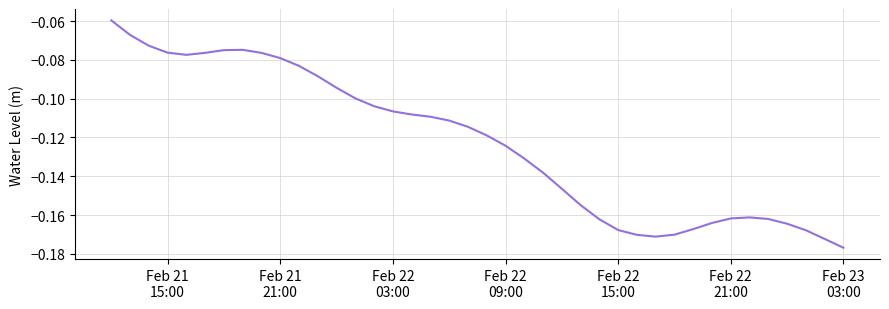

At which label is the value closest to 0?

Feb 21
15:00